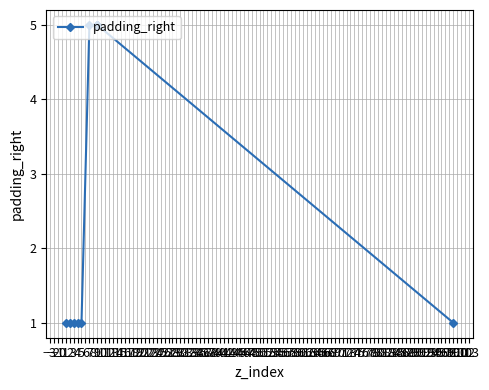

Is it true that the value at 5 is 1?

True